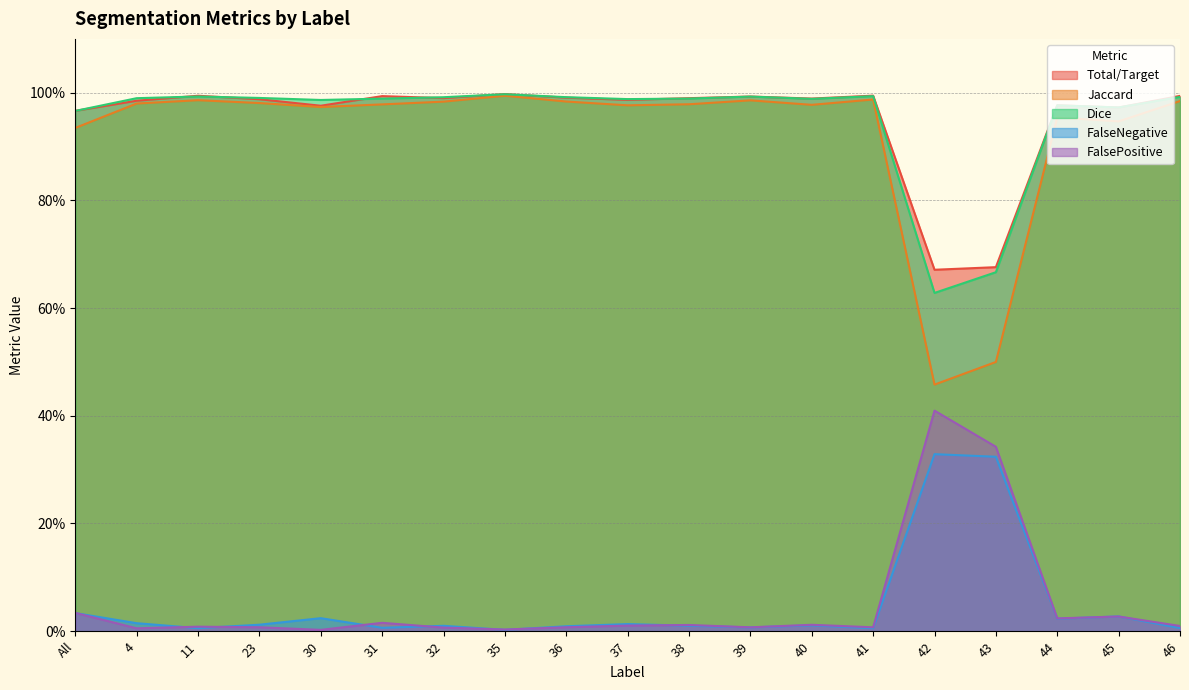

Which has a higher value, 40 or 44?

40